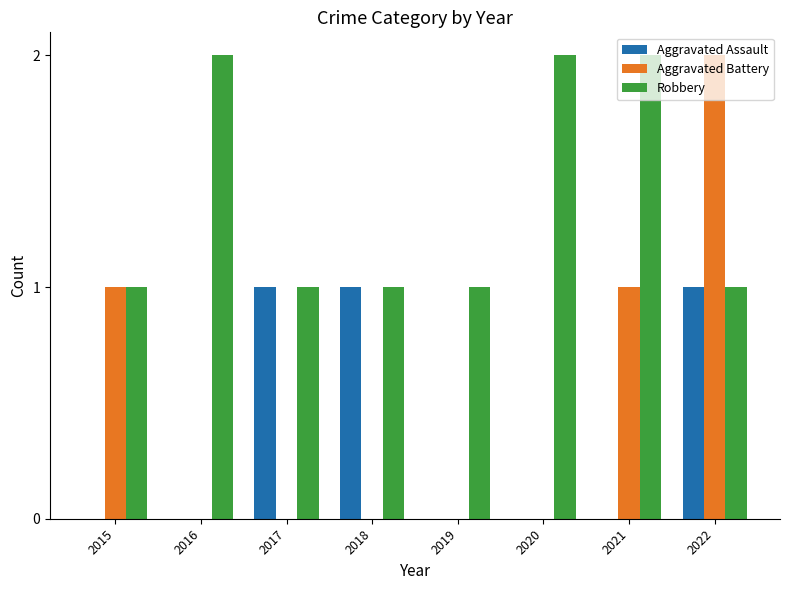

Is it true that Aggravated Battery equals 2 at 2022?

True